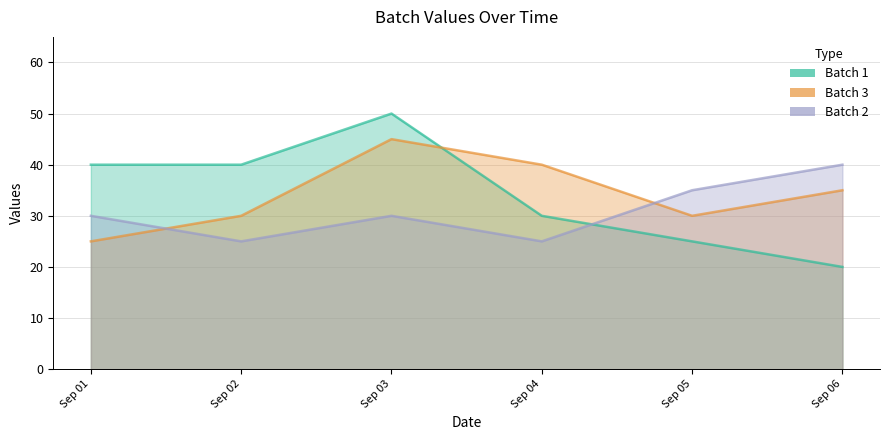

Between Sep 02 and Sep 06, which series saw the biggest shift?

Batch 1